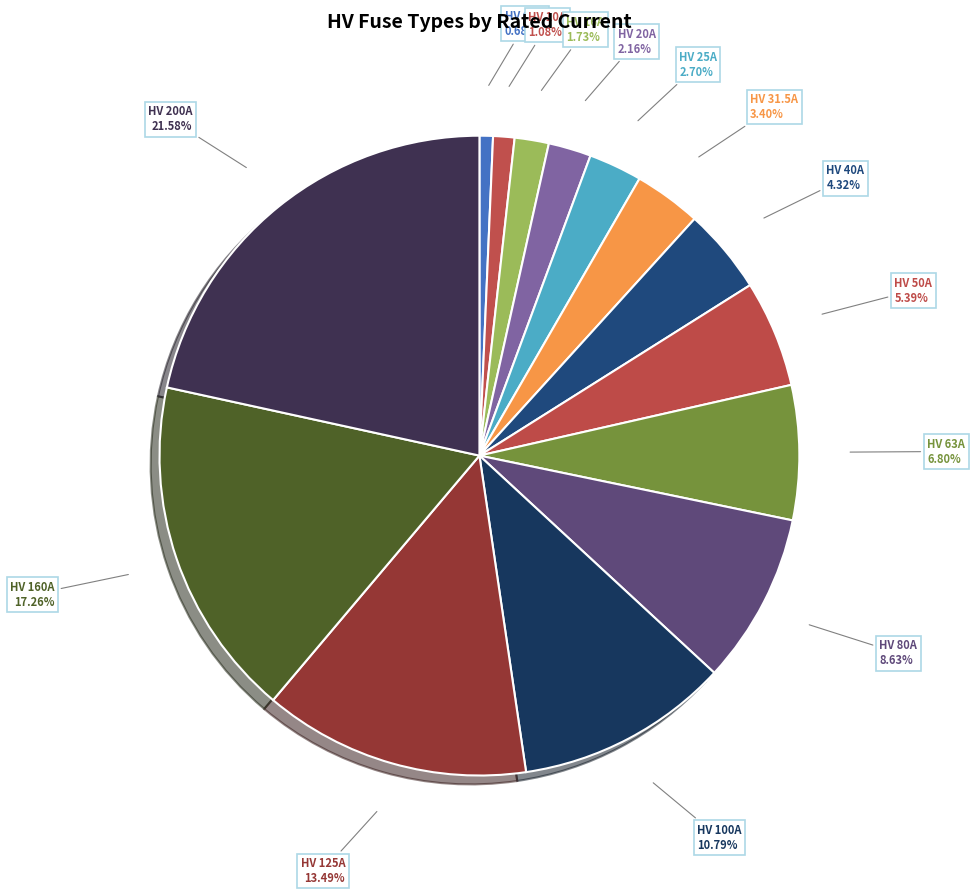

Which slice is the largest?

HV 200A